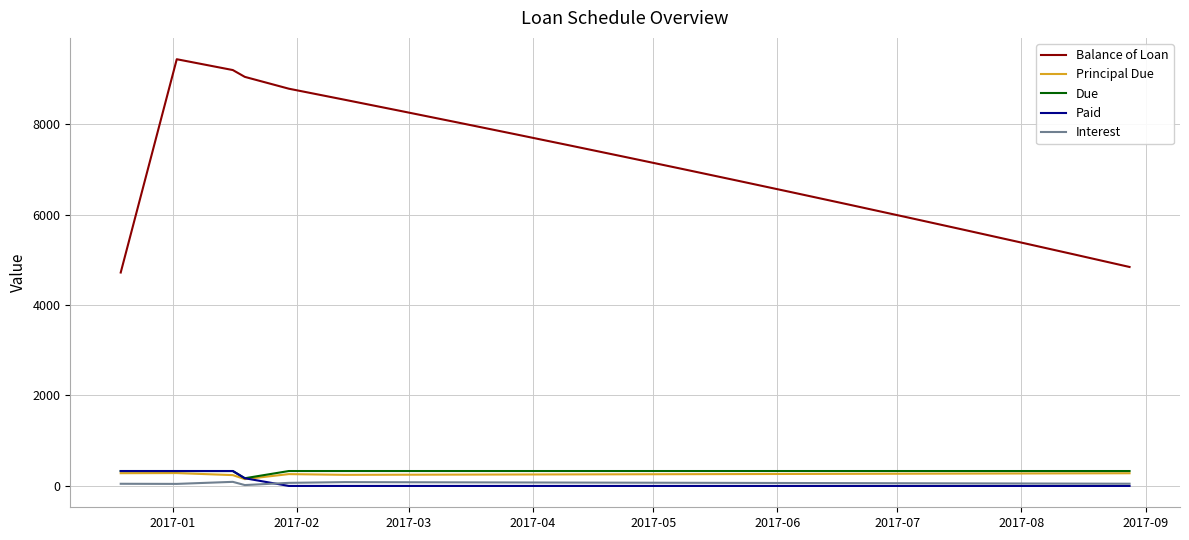

At how many categories does at least one series exceed 3024?

20